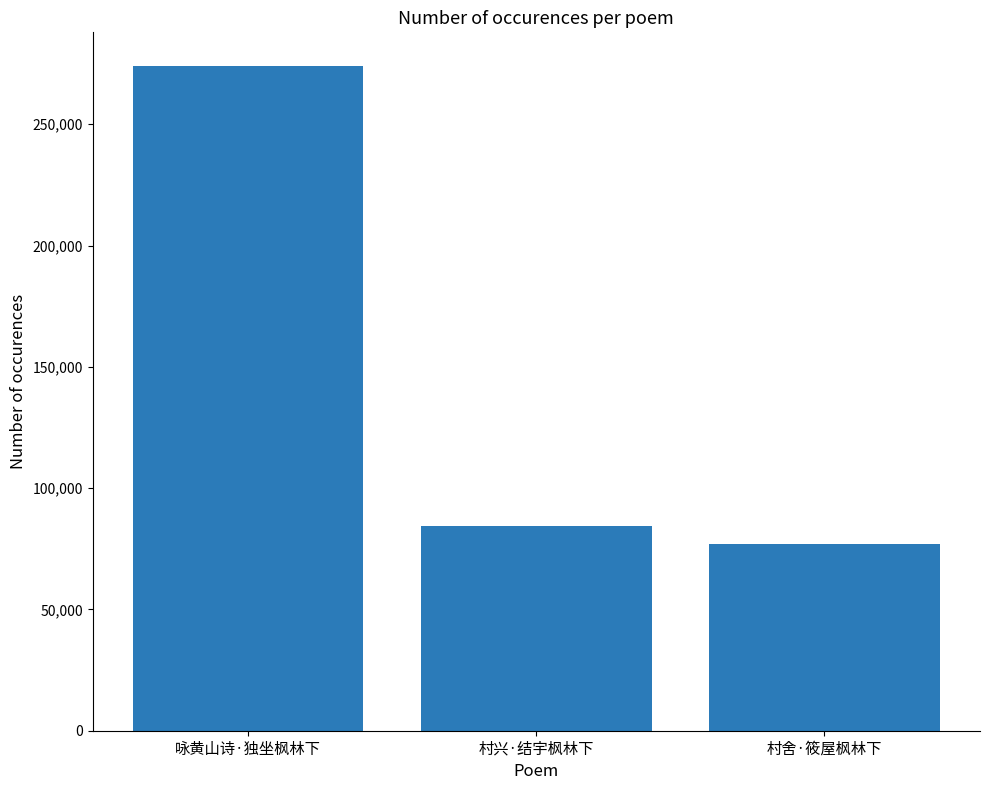

Does the chart contain stacked bars?

No